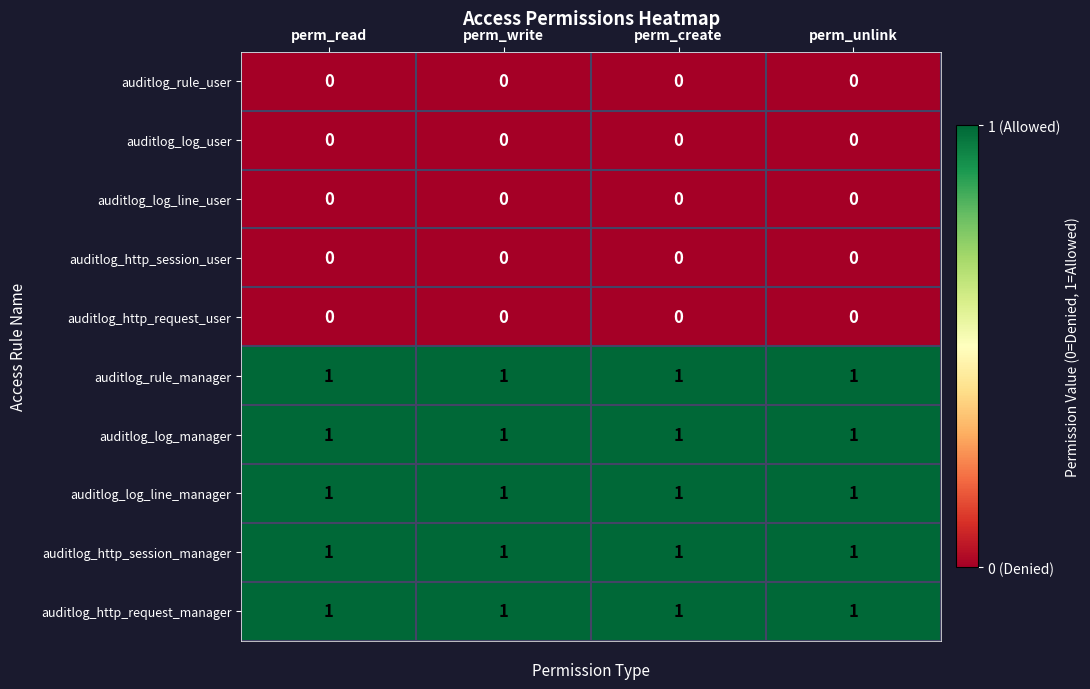

What is the total value across all series at perm_write?

5